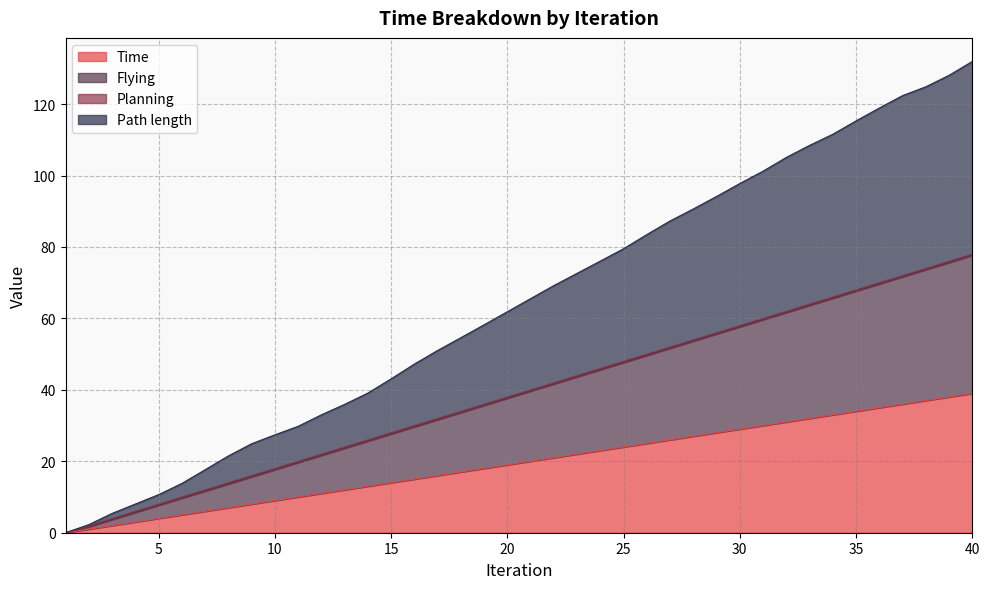

What is the maximum value for Time?

39.0